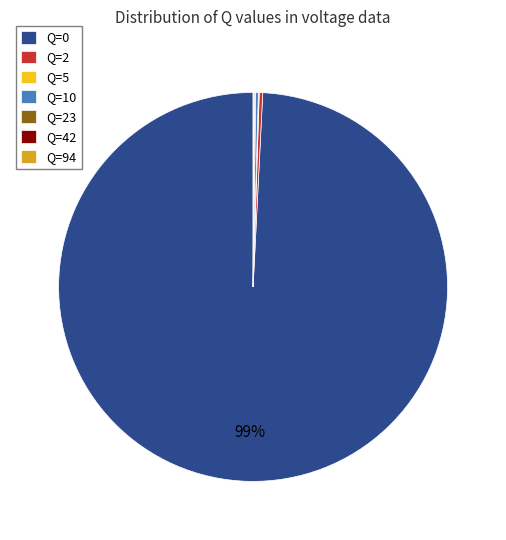

To the nearest percent, what is the average slice percentage?

14%